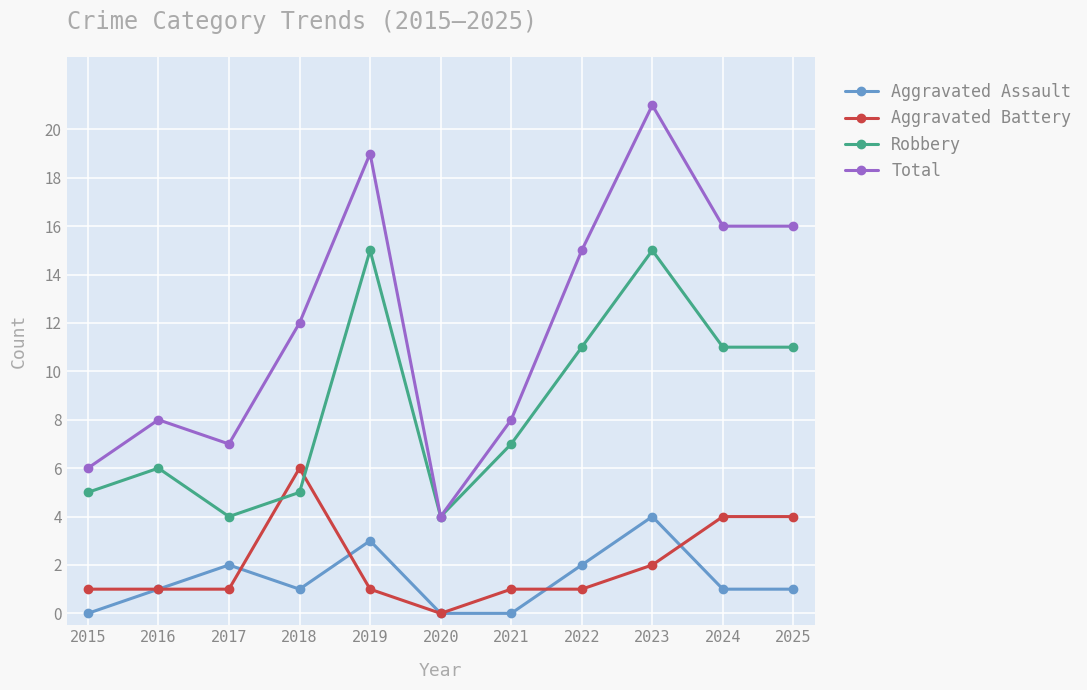

At which category is the sum across all series the highest?

2023